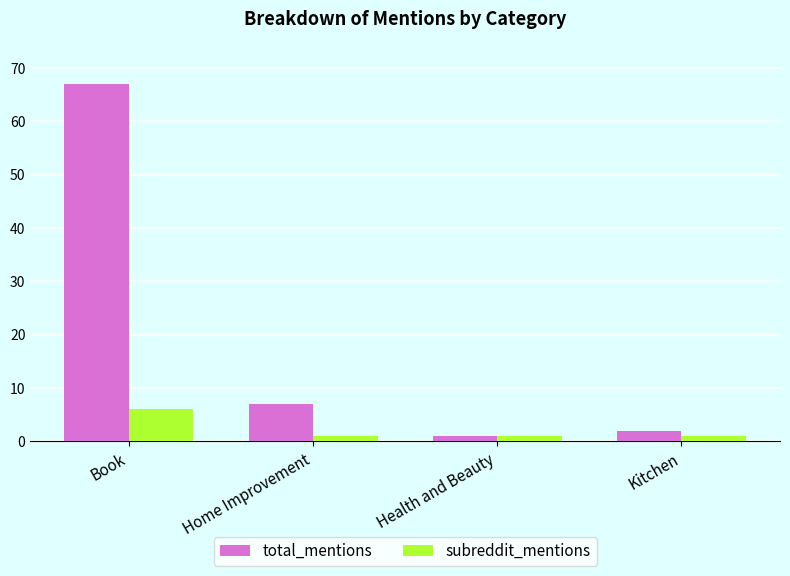

Count the subreddit_mentions values in the range 1 to 6.

4